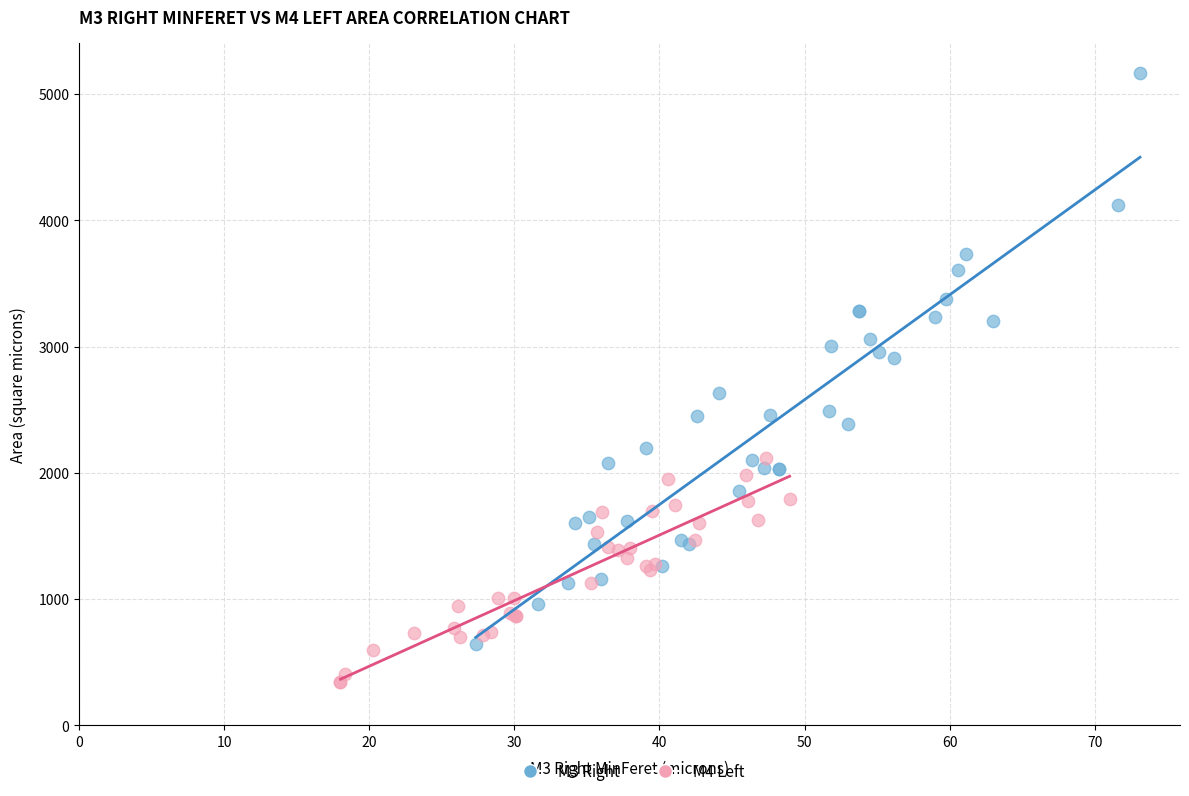

Which series contains the highest Y value?

M3 Right